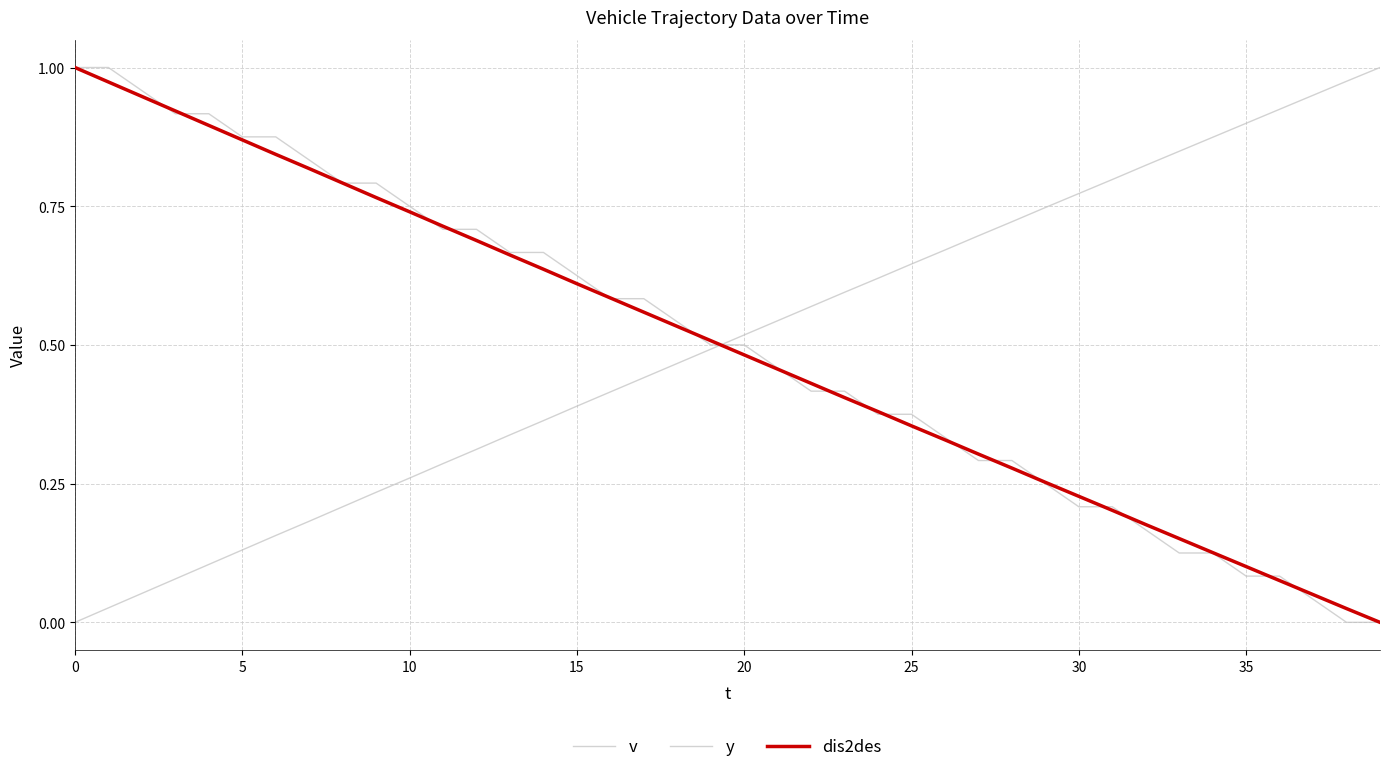

Which series ends up on top after the final intersection of v and dis2des?

dis2des